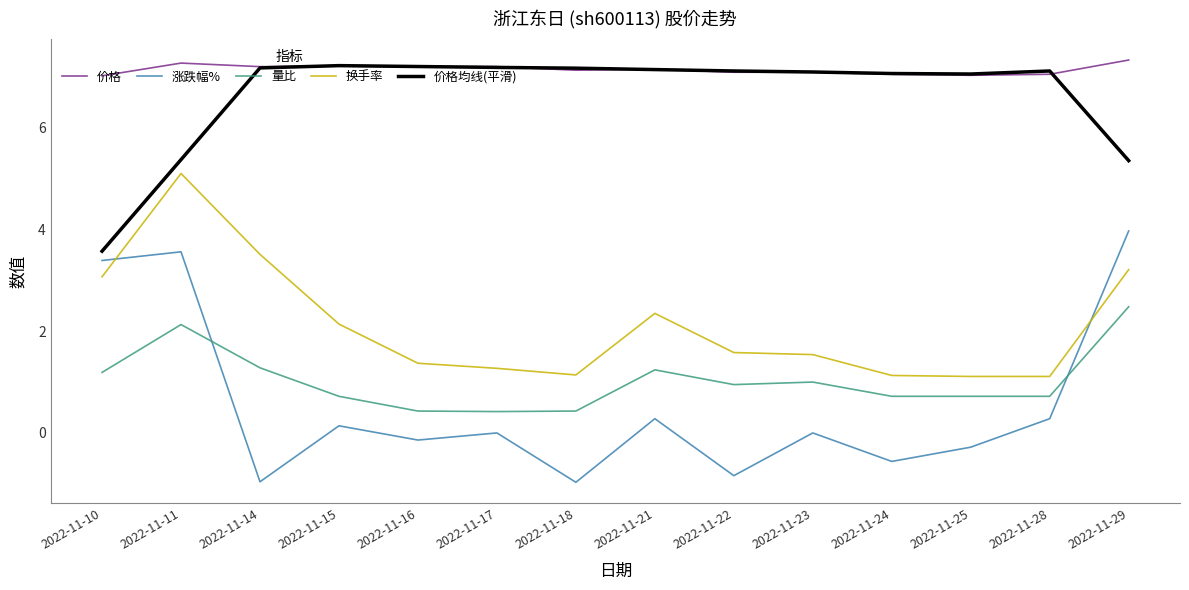

Which series has the largest total across all categories?

价格